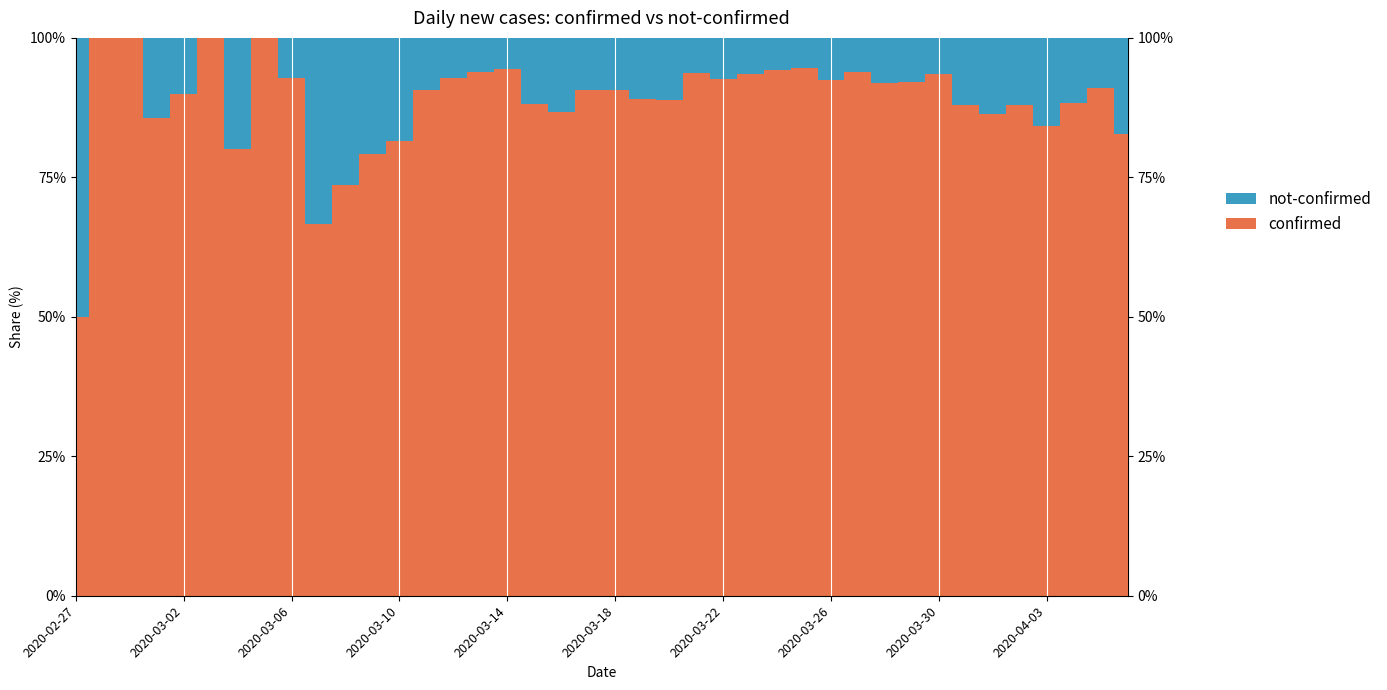

Reading left to right, list all the values displayed in this chart.

confirmed: 2020-02-27=2	2020-02-28=3	2020-02-29=1	2020-03-01=6	2020-03-02=9	2020-03-03=6	2020-03-04=8	2020-03-05=10	2020-03-06=13	2020-03-07=6	2020-03-08=14	2020-03-09=19	2020-03-10=22	2020-03-11=39	2020-03-12=51	2020-03-13=62	2020-03-14=51	2020-03-15=60	2020-03-16=124	2020-03-17=125	2020-03-18=154	2020-03-19=210	2020-03-20=199	2020-03-21=179	2020-03-22=212	2020-03-23=387	2020-03-24=387	2020-03-25=416	2020-03-26=415	2020-03-27=521	2020-03-28=282	2020-03-29=233	2020-03-30=390	2020-03-31=287	2020-04-01=272	2020-04-02=309	2020-04-03=289	2020-04-04=173	2020-04-05=201	2020-04-06=285
not-confirmed: 2020-02-27=2	2020-02-28=0	2020-02-29=0	2020-03-01=1	2020-03-02=1	2020-03-03=0	2020-03-04=2	2020-03-05=0	2020-03-06=1	2020-03-07=3	2020-03-08=5	2020-03-09=5	2020-03-10=5	2020-03-11=4	2020-03-12=4	2020-03-13=4	2020-03-14=3	2020-03-15=8	2020-03-16=19	2020-03-17=13	2020-03-18=16	2020-03-19=26	2020-03-20=25	2020-03-21=12	2020-03-22=17	2020-03-23=27	2020-03-24=24	2020-03-25=24	2020-03-26=34	2020-03-27=34	2020-03-28=25	2020-03-29=20	2020-03-30=27	2020-03-31=39	2020-04-01=43	2020-04-02=42	2020-04-03=54	2020-04-04=23	2020-04-05=20	2020-04-06=59